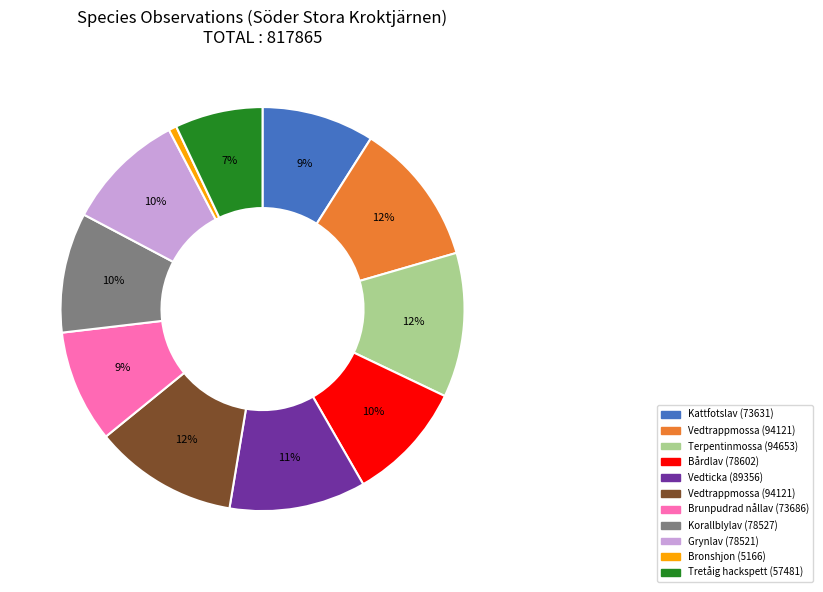

How many slices are in this pie chart?

11